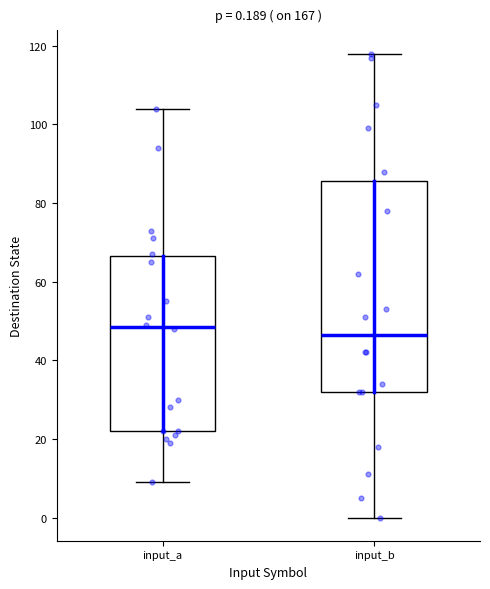

Which box has the lowest median line?

input_b